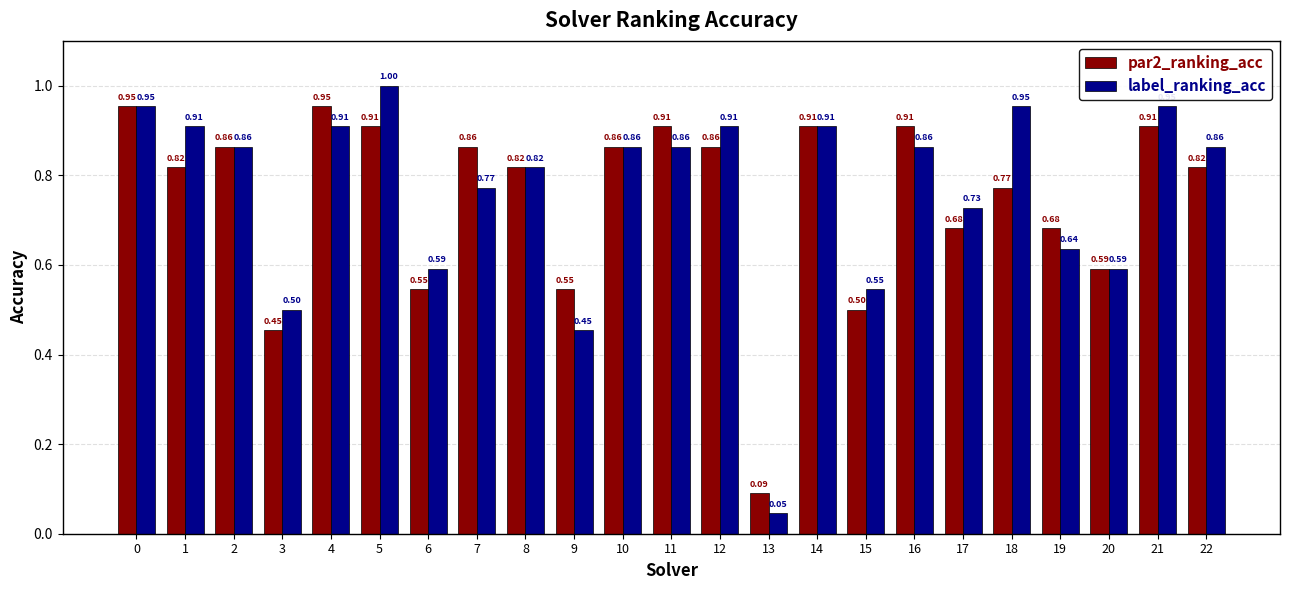

Which series has the largest range (max minus min)?

label_ranking_acc